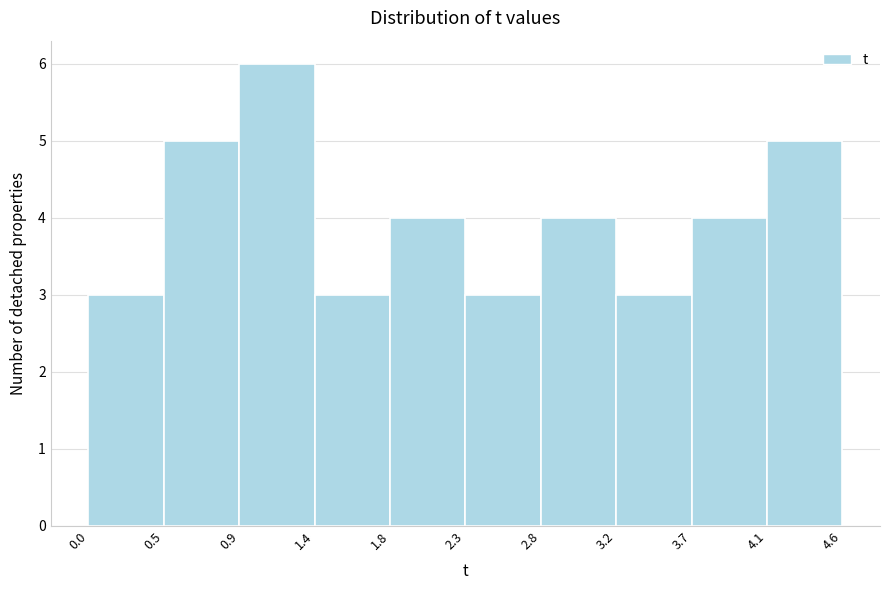

How tall is the bar that spans 1.8 to 2.3 on the x-axis? The values are not printed on the chart, so give them approximately, as read against the axis.

4